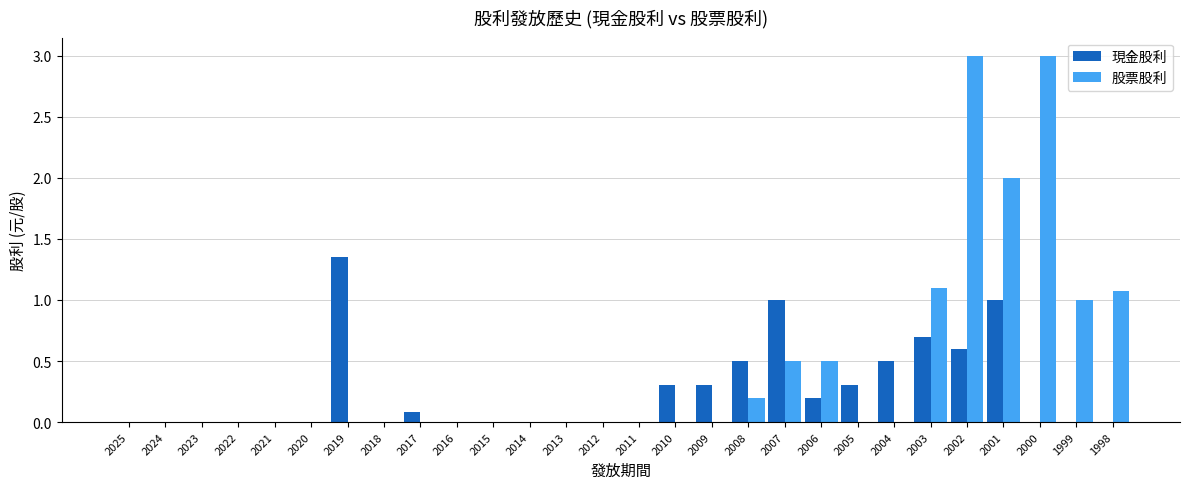

Which series has the largest total across all categories?

股票股利